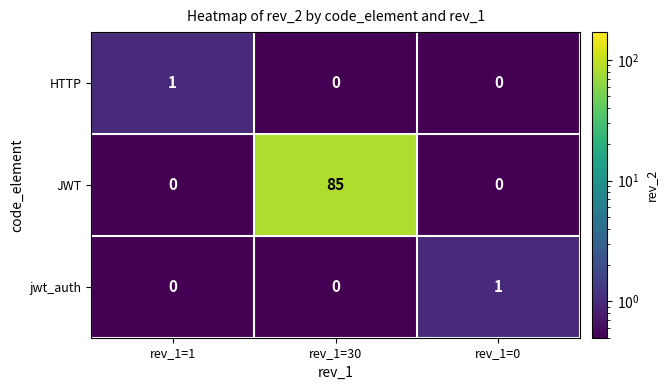

What is the minimum value shown in the chart?

0